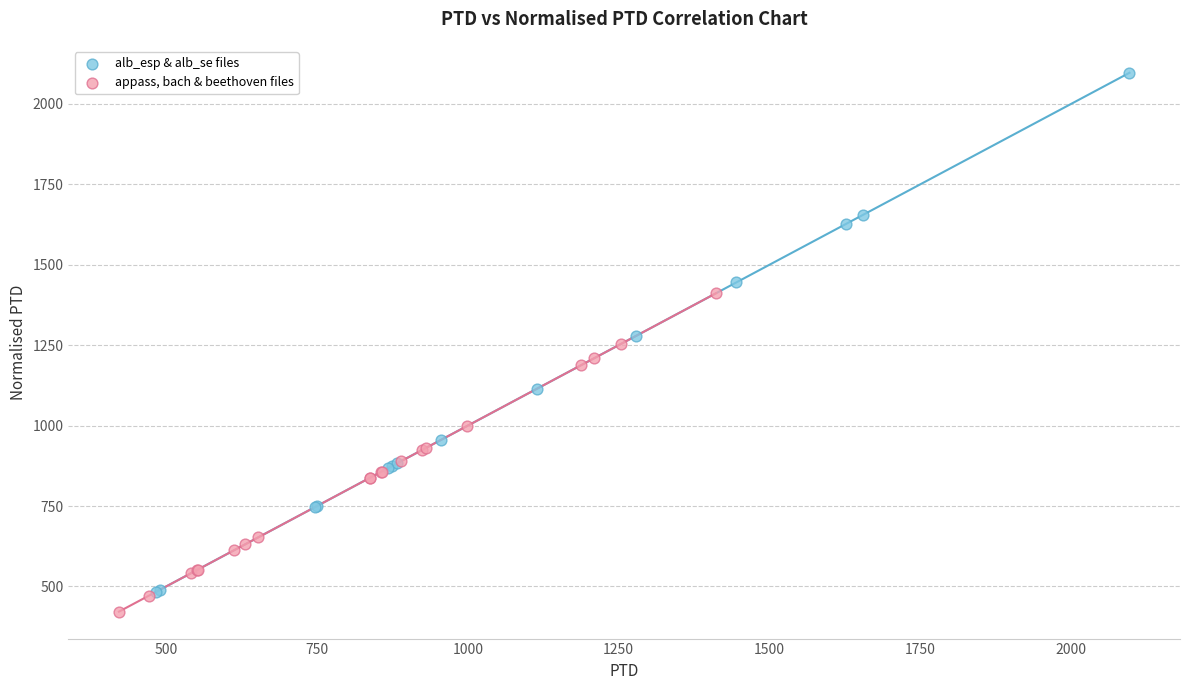

Which series has the largest Y range (max minus min)?

alb_esp & alb_se files